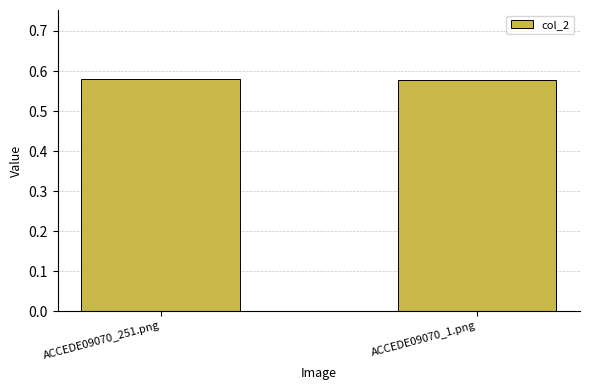

The chart shows a value of 0.9 at ACCEDE09070_1.png. True or false?

False